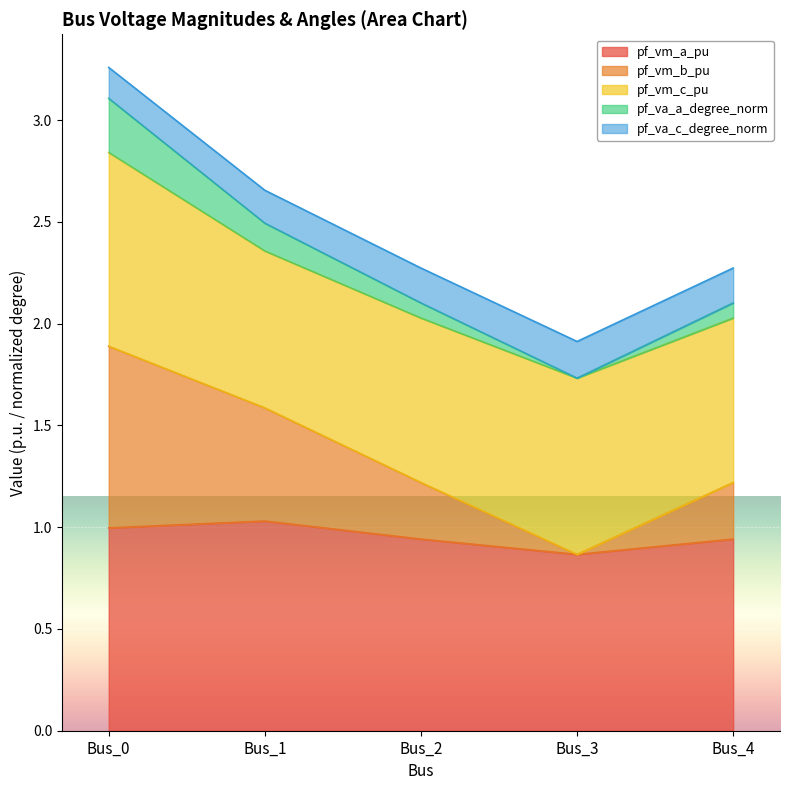

At which label does pf_vm_a_pu reach its minimum?

Bus_3